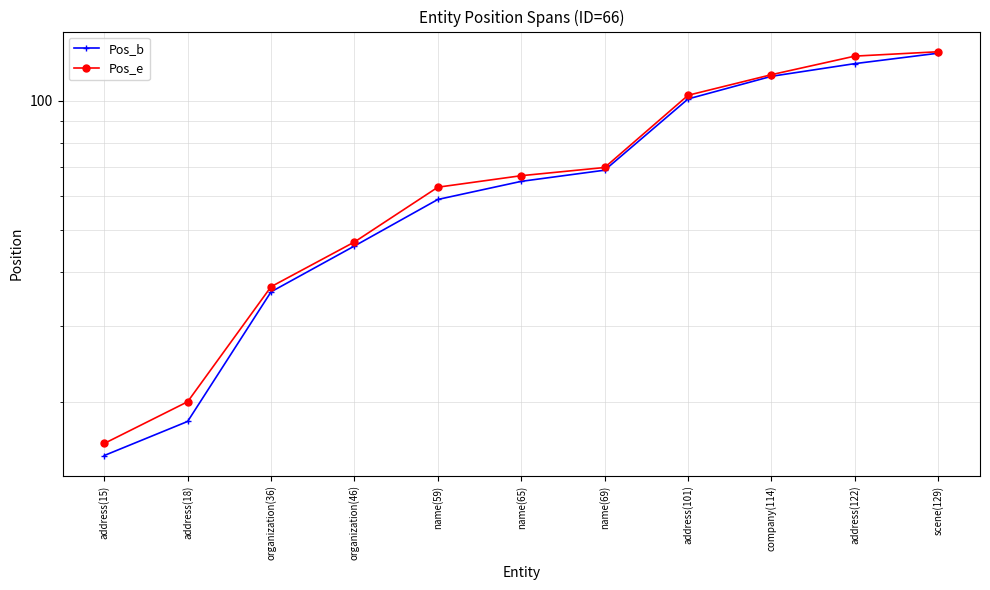

Does the chart display data point markers on the line(s)?

Yes